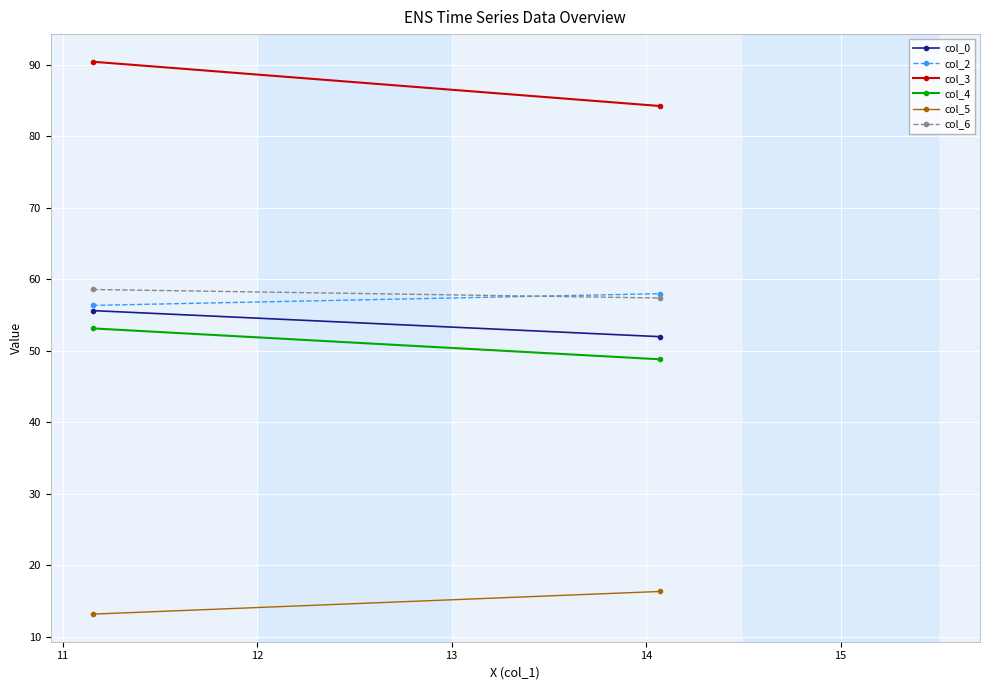

What is the difference between the maximum and minimum values in the col_6 series?

1.2